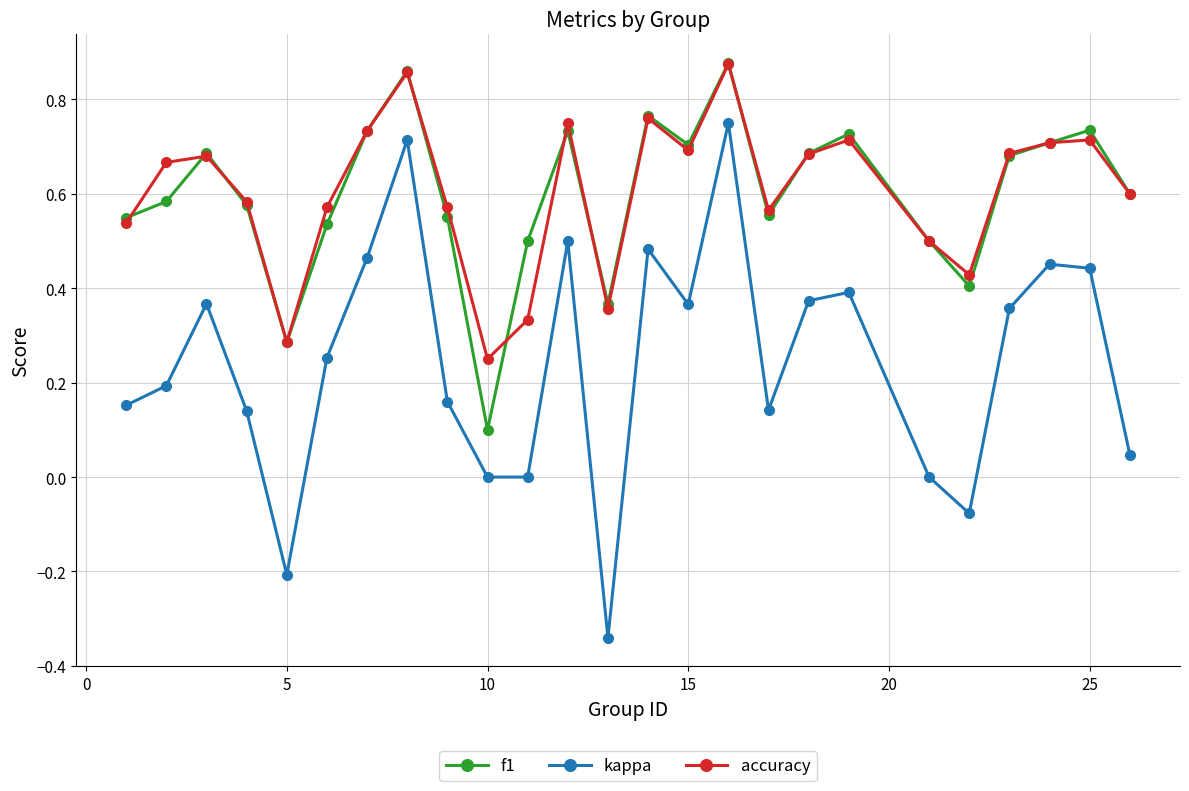

True or false: accuracy and kappa intersect in this chart.

False